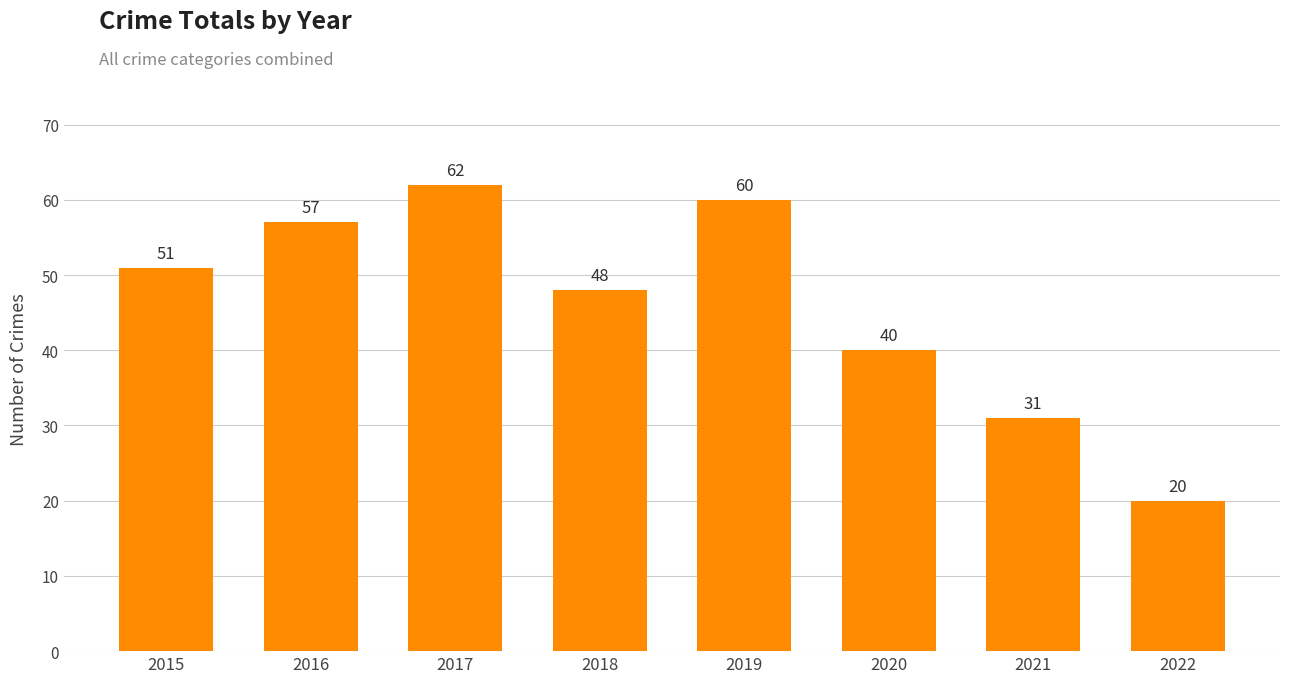

Are the bars horizontal?

No